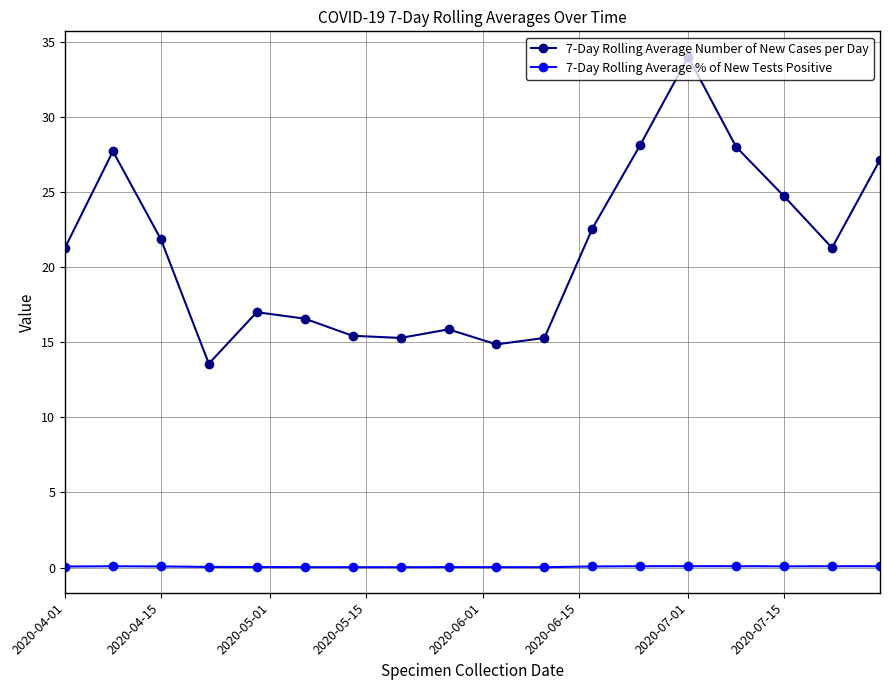

Which series has the largest total across all categories?

7-Day Rolling Average Number of New Cases per Day